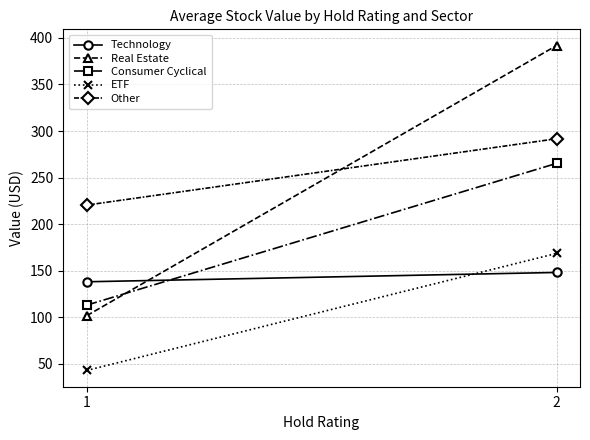

Which series has the largest total across all categories?

Other